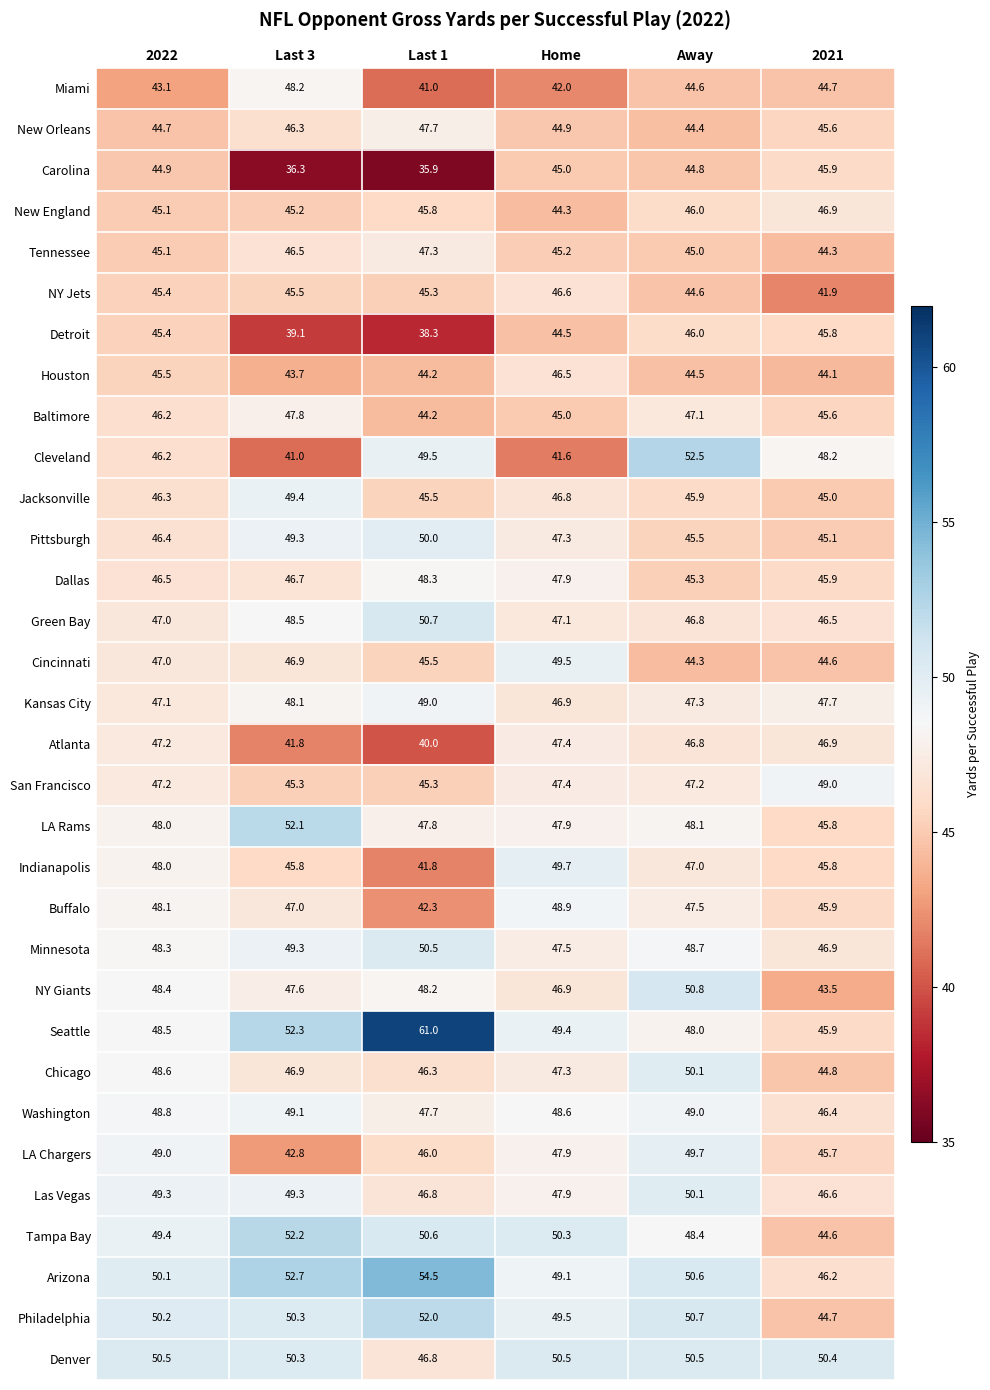

Where does the Miami series first go above 44?

Last 3